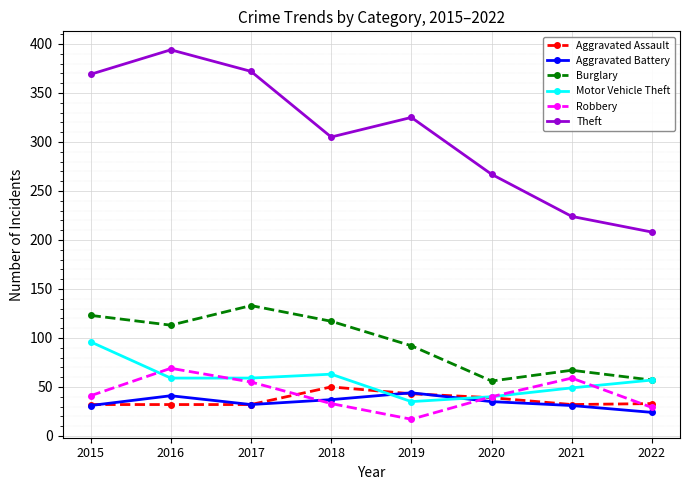

How many interior local valleys does the Theft series have?

1